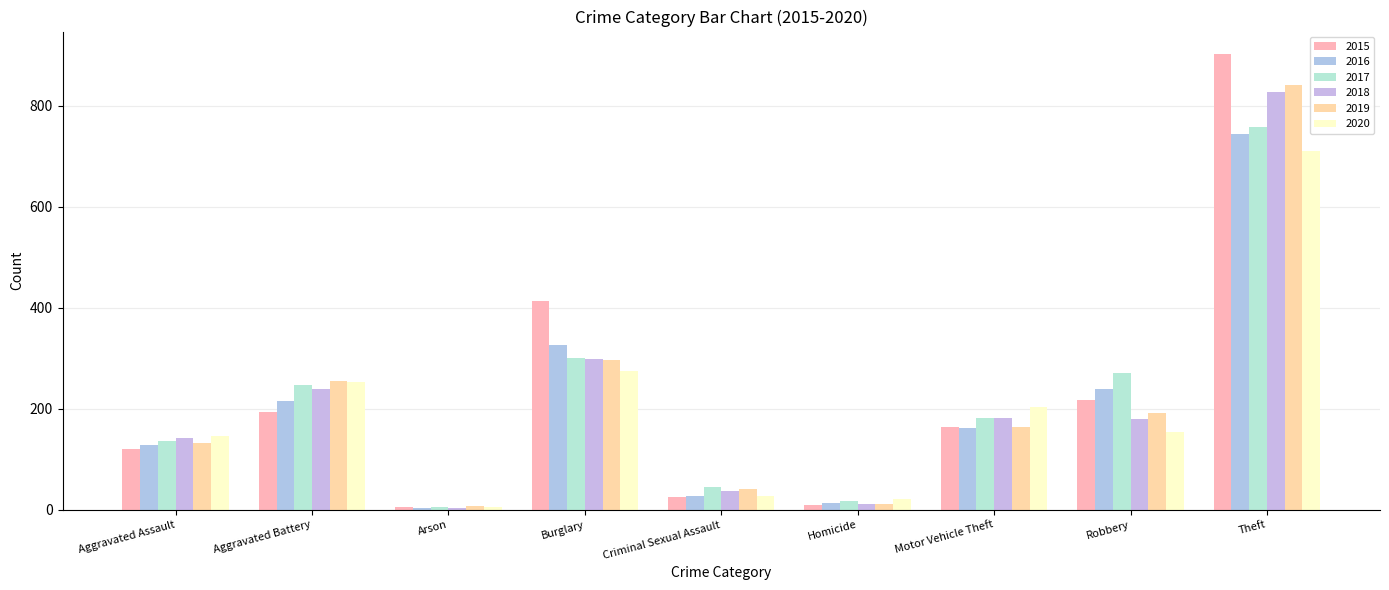

True or false: 2020 has a value of 6 at Arson.

True